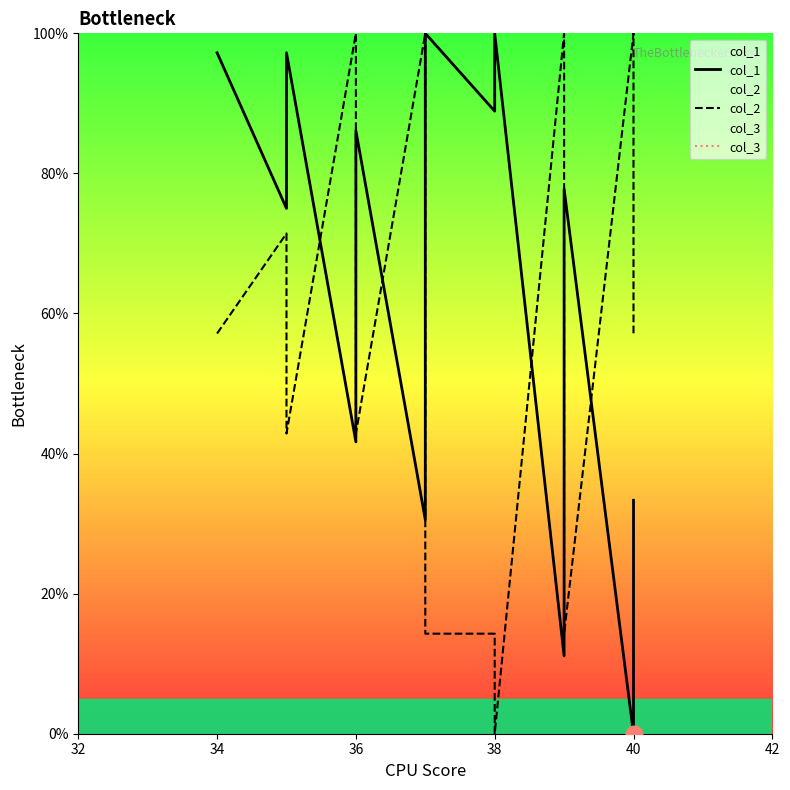

Is this an area chart (filled region under the line)?

No